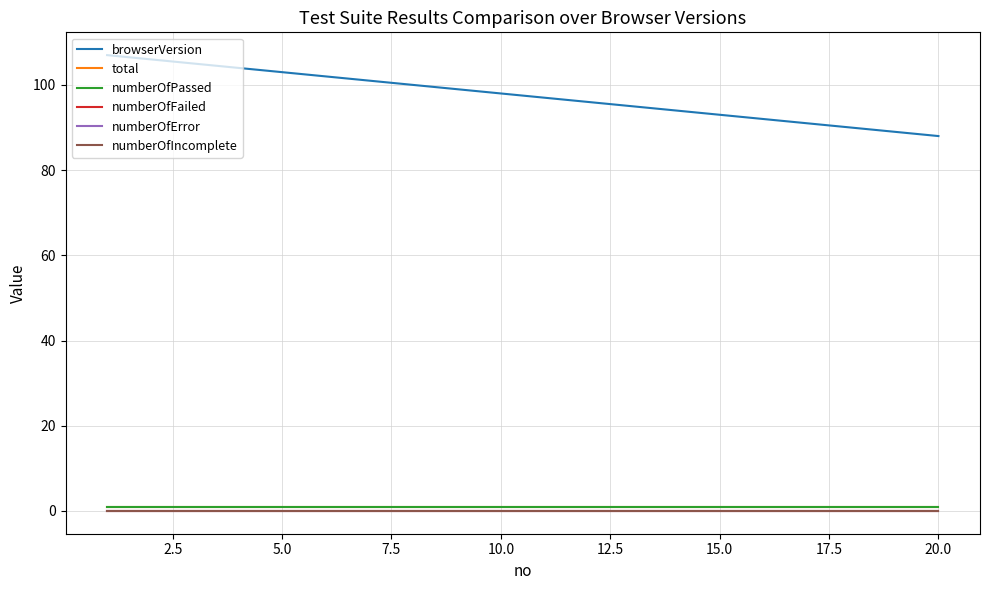

Does the chart display data point markers on the line(s)?

No